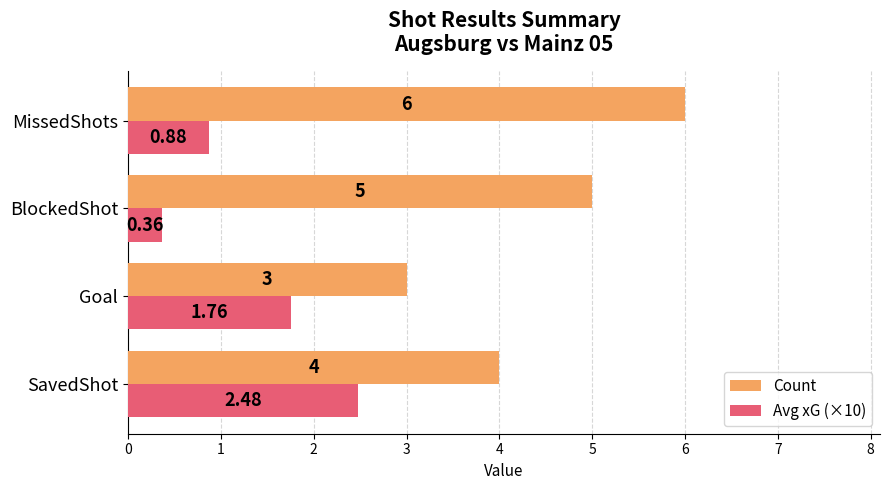

At how many categories does at least one series exceed 1?

4